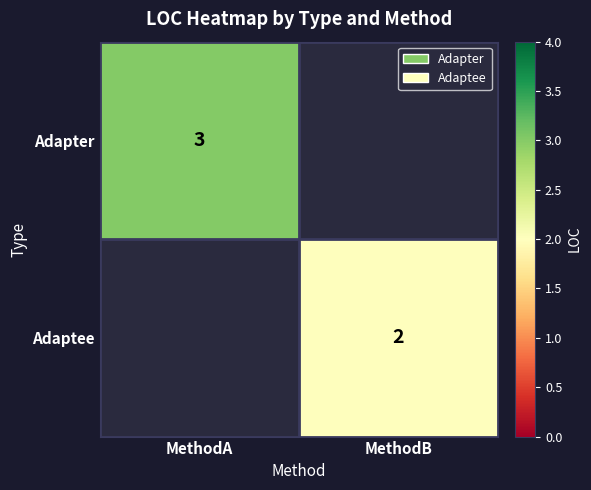

The value of Adaptee at MethodB is 1. True or false?

False